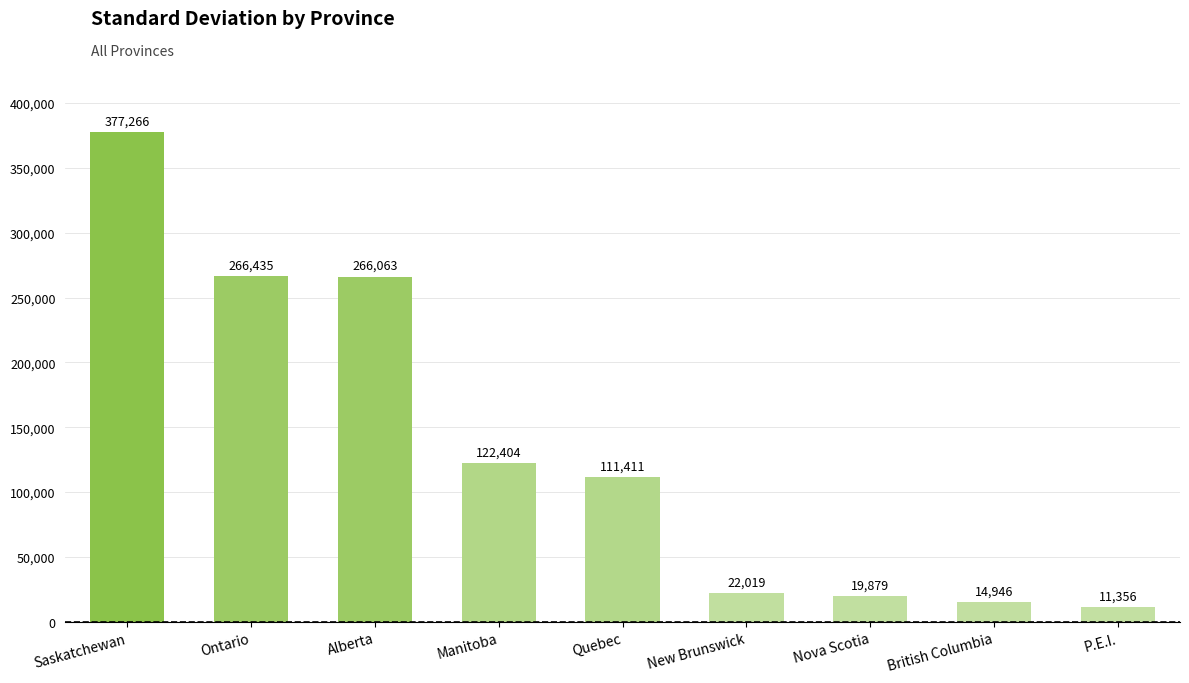

What is the difference between the maximum and minimum values?

365909.8